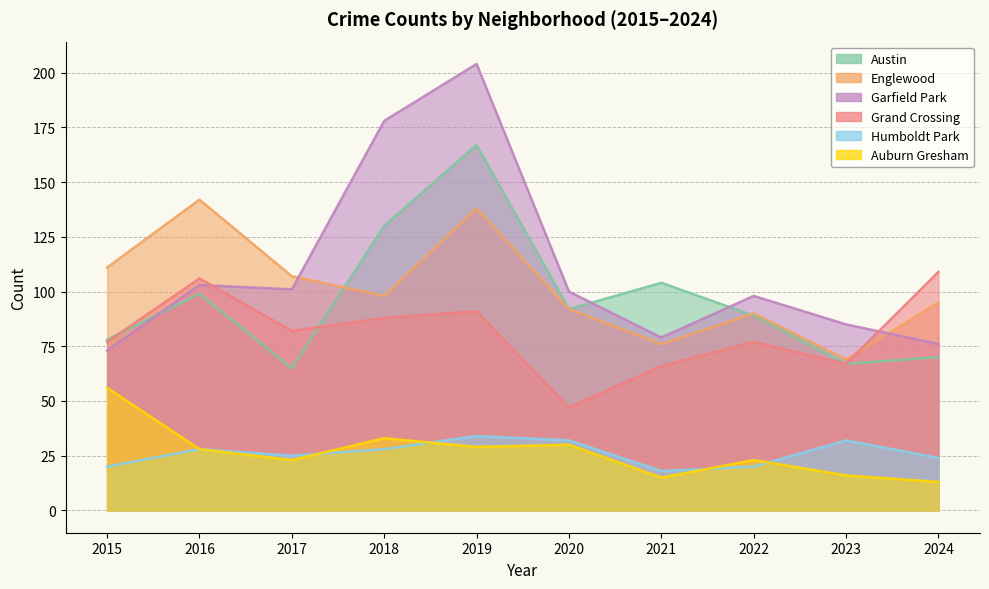

Which series has the largest range (max minus min)?

Garfield Park